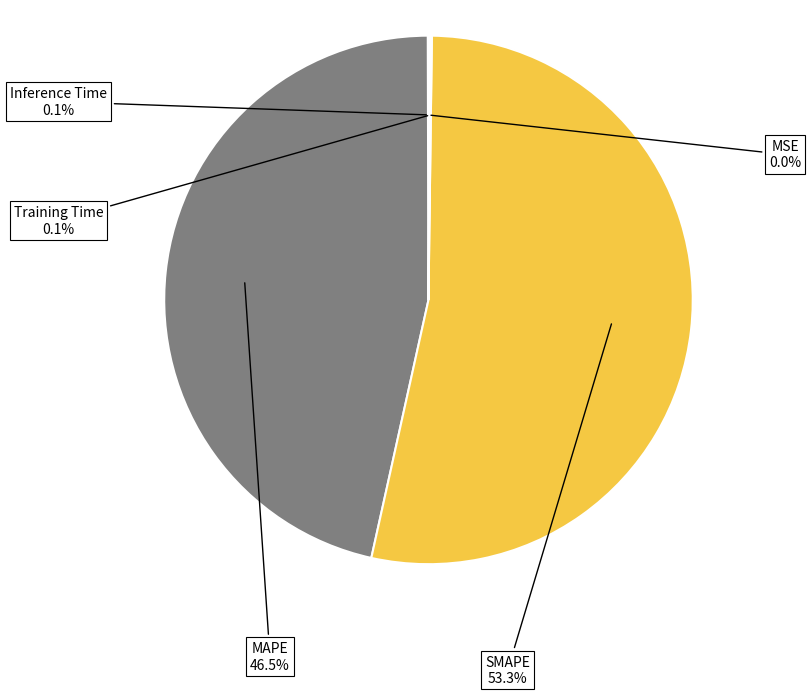

How much of the chart is everything except MAPE?

53.5%